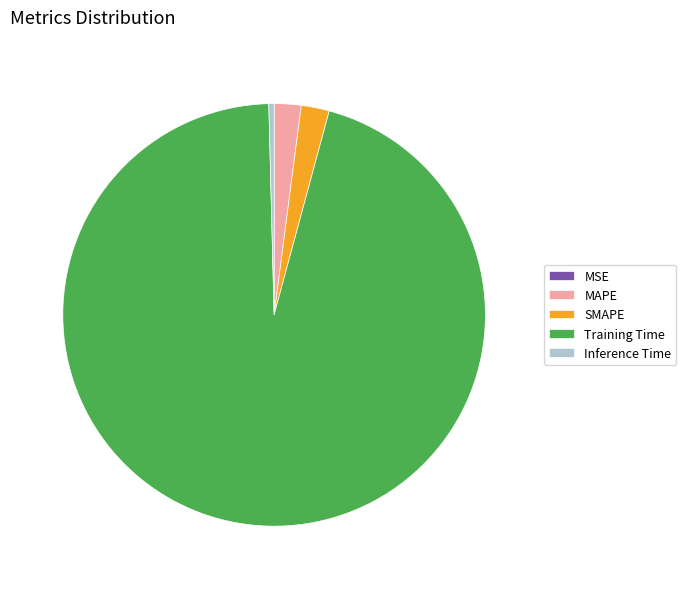

Is it true that SMAPE is 10% of the pie?

False